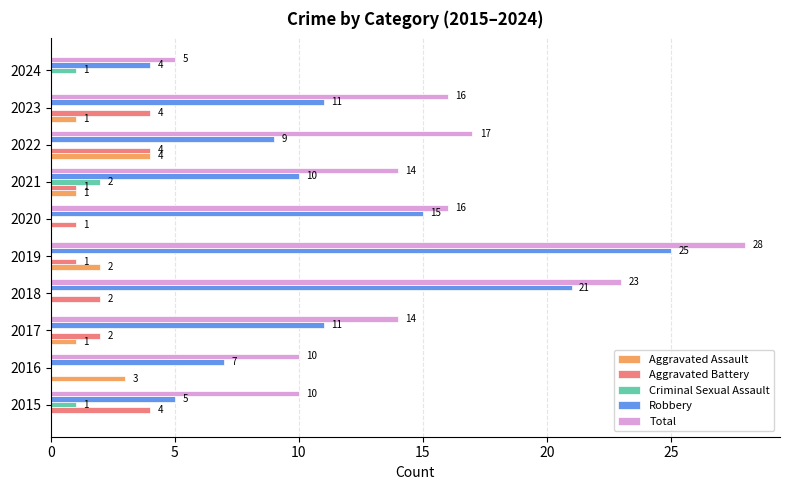

What are all the series names shown in the legend?

Aggravated Assault, Aggravated Battery, Criminal Sexual Assault, Robbery, Total